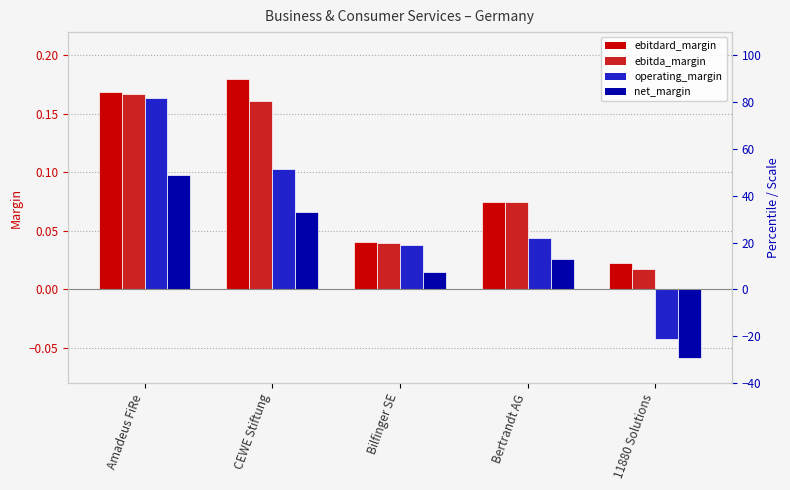

What is the sum of the ebitdard_margin values at Bertrandt AG and Bilfinger SE?

0.1